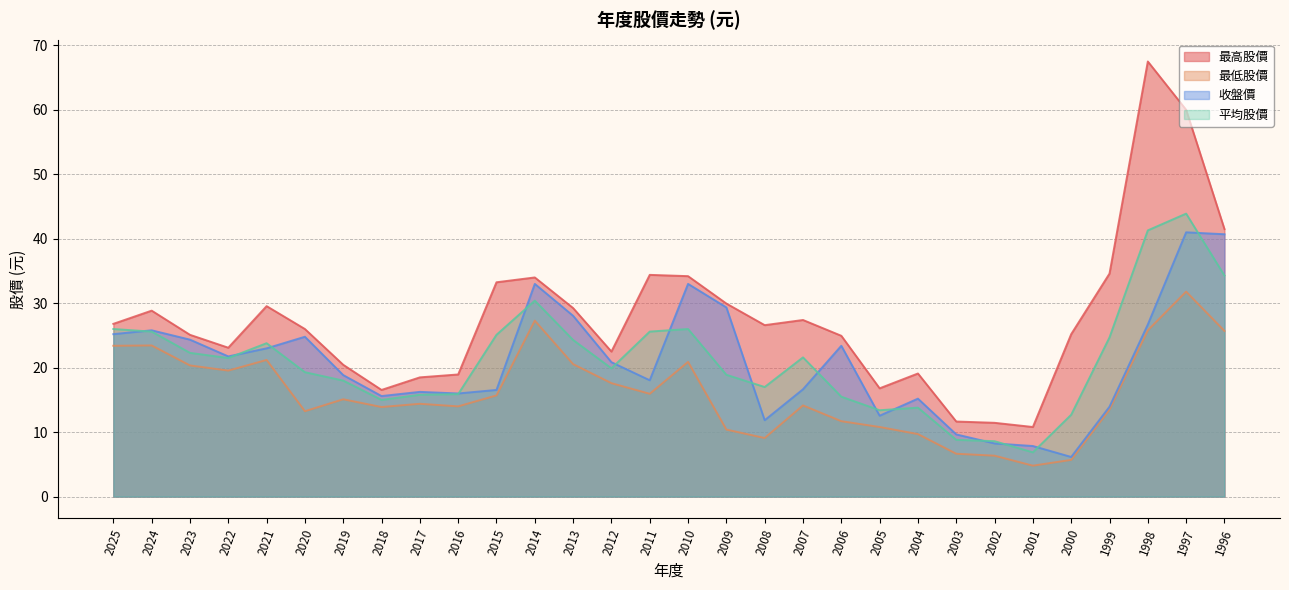

How many values in the 最高股價 series are below 26?

14